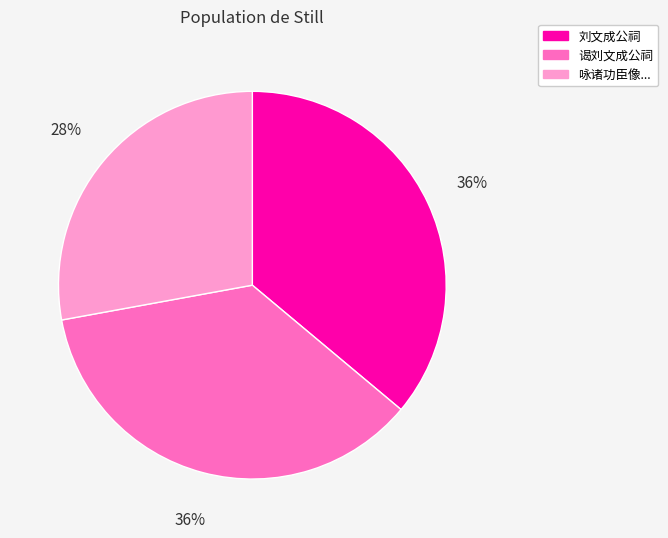

Is there a majority slice in this chart?

No